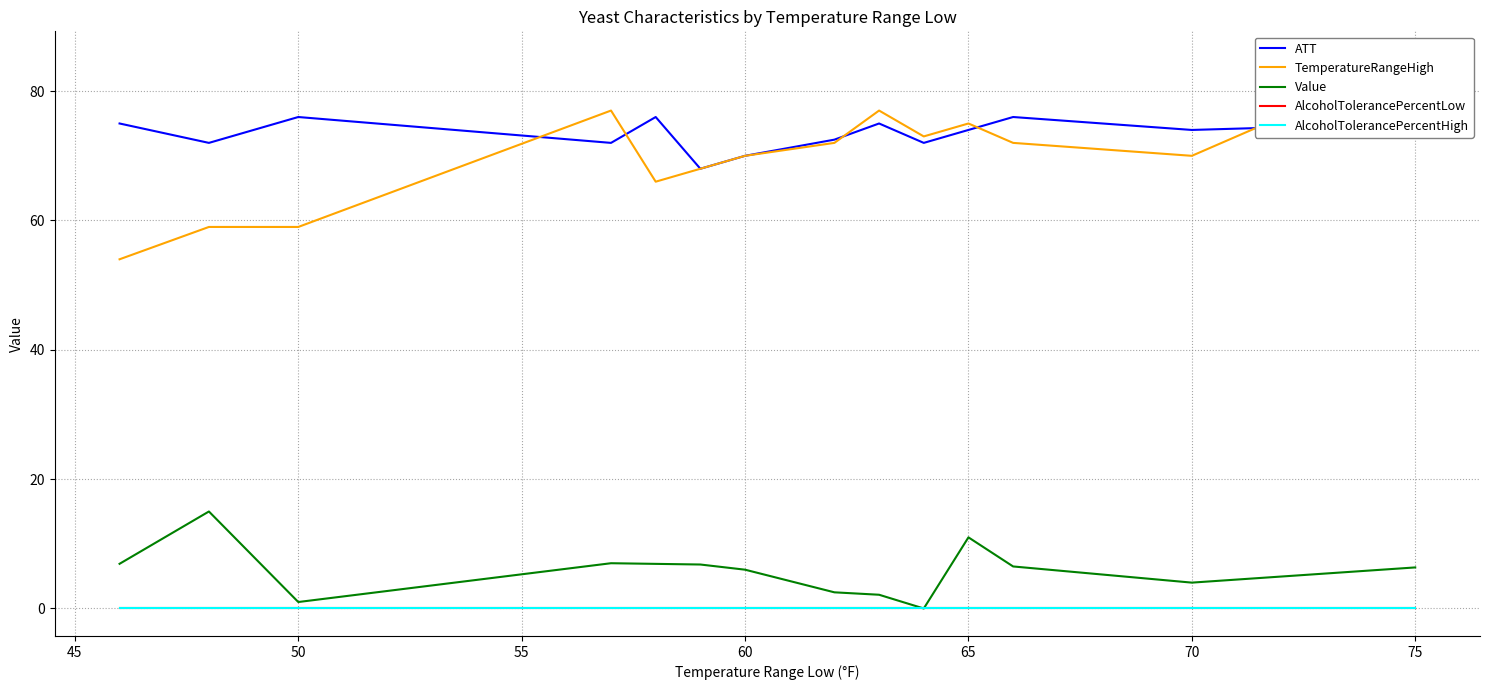

How many interior local valleys does the ATT series have?

5